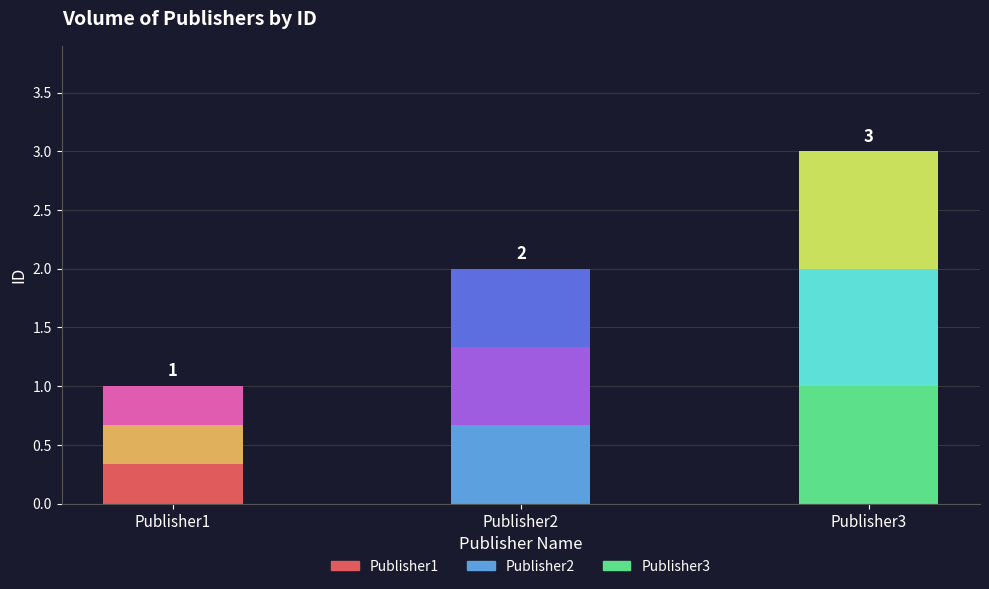

Reading left to right, extract all data points from this chart.

Publisher1=0.3	Publisher2=0.7	Publisher3=1.0